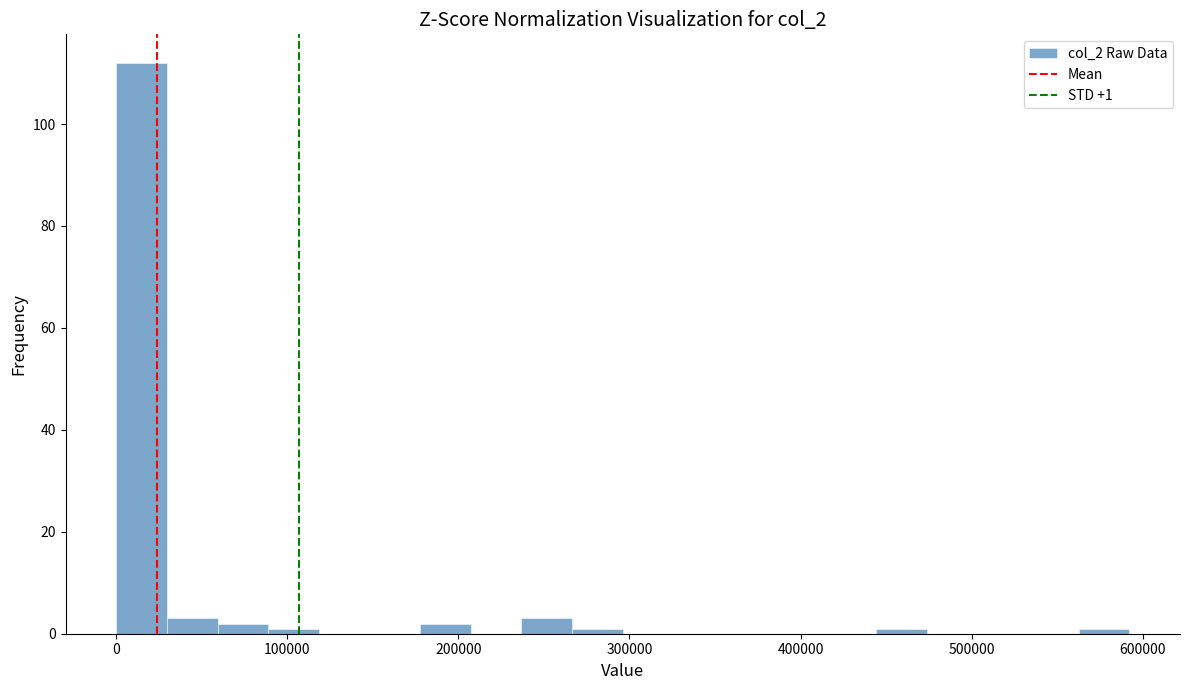

Read against the x-axis, roughly where is the centre of the tallest bar?

10000